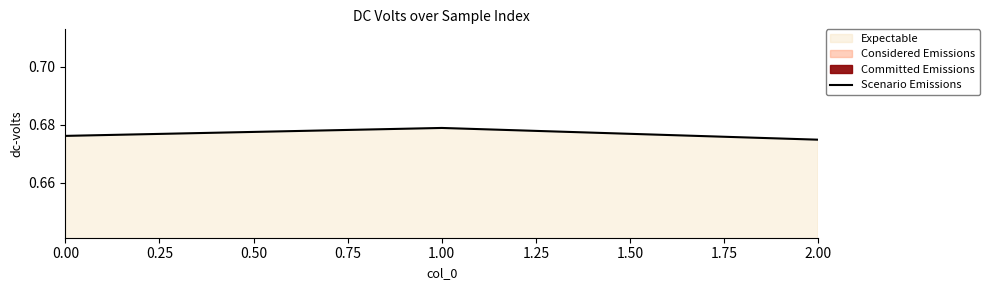

Is it true that Scenario Emissions equals 0.2 at 1.00?

False